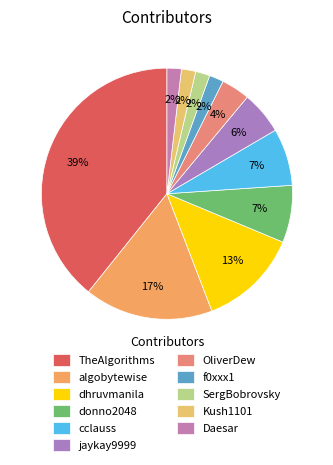

To the nearest percent, what percentage of the pie is f0xxx1?

2%